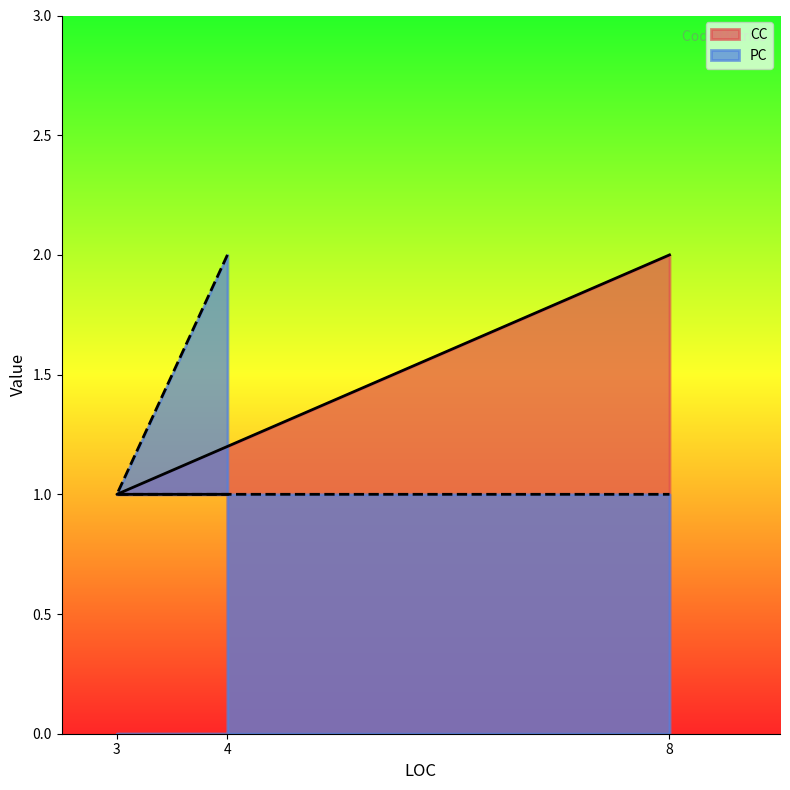

Which category has the lowest value in the PC series?

3